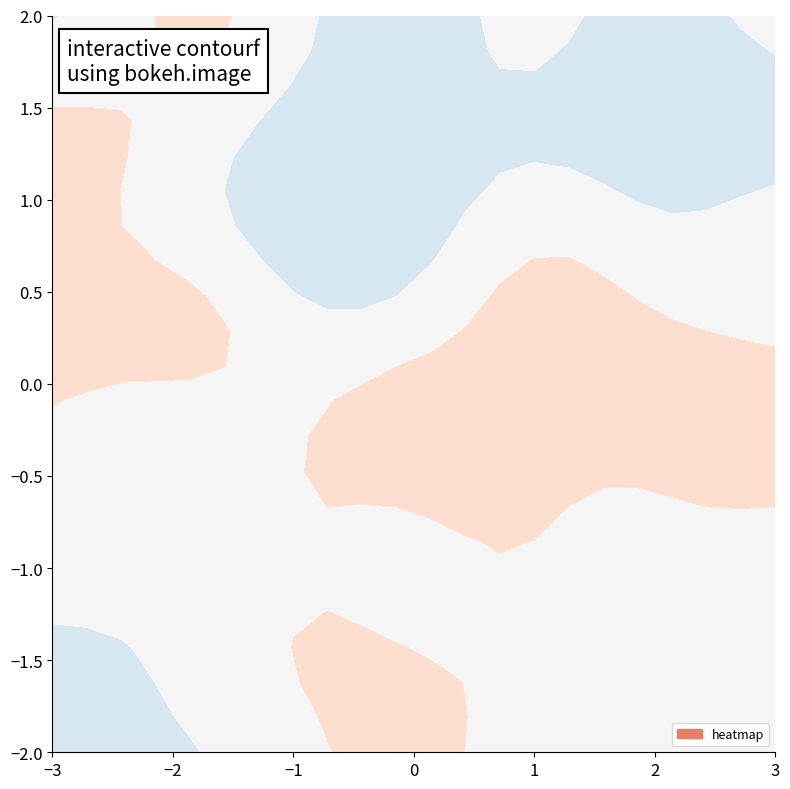

Reading right to left, extract all data points from this chart.

row0: 83	50	114	-68	-77	126	-48	37	-27	-5	-125	-82	-6	-90	-62	127	-80	13	120	80	-47	-104
row1: 28	-92	-113	-7	-111	5	96	-79	73	42	16	-112	39	9	125	64	24	-83	82	-60	-115	21
row2: -36	-41	-20	-121	-24	-93	42	-51	126	109	-124	58	44	-125	-102	114	43	56	67	-8	-42	30
row3: 2	-126	-78	-2	-115	12	-122	-125	-96	-68	-58	-26	-22	-75	-120	-96	90	16	46	-67	43	84
row4: -72	80	-119	82	-14	16	-97	-16	72	-118	-24	3	3	-75	83	-108	-97	26	-15	108	96	40
row5: 11	35	-99	-16	-72	50	83	110	-77	108	36	70	-33	-71	-56	107	-125	36	-5	-89	38	120
row6: 71	-21	-36	-77	-127	54	25	-67	-103	-127	-118	-61	-87	-118	-119	4	-101	39	-11	-40	-67	-32
row7: 54	-85	108	102	92	-42	34	98	83	94	-116	-63	-15	-41	-40	-51	77	-120	30	-22	69	-69
row8: 98	-77	-50	-79	-80	-23	54	30	108	113	78	12	-67	-101	-31	67	75	107	57	17	115	110
row9: 38	118	34	68	-89	32	117	121	-62	-93	-108	-50	-14	18	24	35	48	100	23	-3	-60	66
row10: -89	-96	-49	70	90	116	34	-95	118	-95	23	113	58	-14	-10	-74	84	107	89	-37	64	17
row11: 32	-55	83	96	31	5	20	19	-1	48	113	89	52	37	-120	28	-45	-2	69	-104	-76	109
row12: 75	77	60	-59	14	-29	59	113	-104	70	73	83	-12	71	8	53	-90	-98	-30	-77	-39	18
row13: -91	89	118	27	-34	86	-21	22	59	66	-75	72	-103	-33	76	64	-43	-65	127	-17	111	-126
row14: 51	109	47	71	1	-110	-23	118	15	103	75	48	-66	83	94	-17	45	60	-97	-66	116	104
row15: -96	76	23	31	-39	-107	68	-2	86	-43	-69	-111	8	77	41	-70	20	-58	-31	58	-22	112
row16: -83	14	-95	-127	-44	70	-96	-3	94	-122	-104	78	-1	-58	3	41	-18	28	-54	121	-52	-87
row17: -86	-91	-64	-111	40	122	-11	-40	40	119	-93	-66	23	5	19	8	67	-18	31	-77	33	-39
row18: 104	92	-113	126	13	-60	-101	116	82	-93	94	24	-19	118	-73	-39	-11	-89	-75	-32	-40	37
row19: 99	70	-93	97	42	93	105	-114	30	89	0	49	83	96	64	122	88	7	38	-16	-9	-102
row20: -12	-110	106	-108	3	53	-26	57	-46	4	-121	61	41	49	27	-114	-36	-7	70	-105	41	-45
row21: 92	-6	-101	-108	120	-49	-118	17	19	22	41	127	-100	-21	-45	39	-89	-57	-52	78	-26	-37